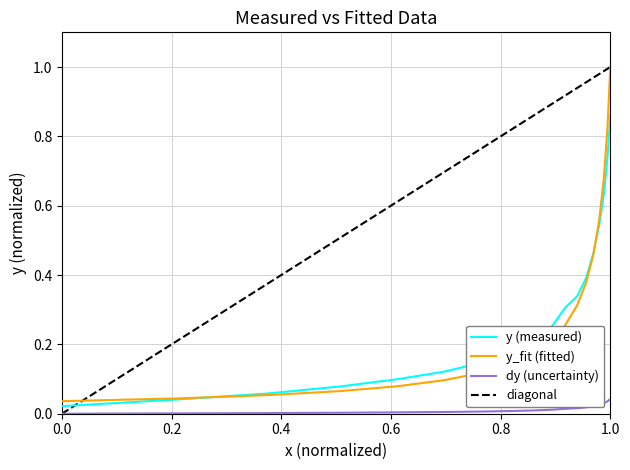

True or false: y_fit and dy intersect in this chart.

False